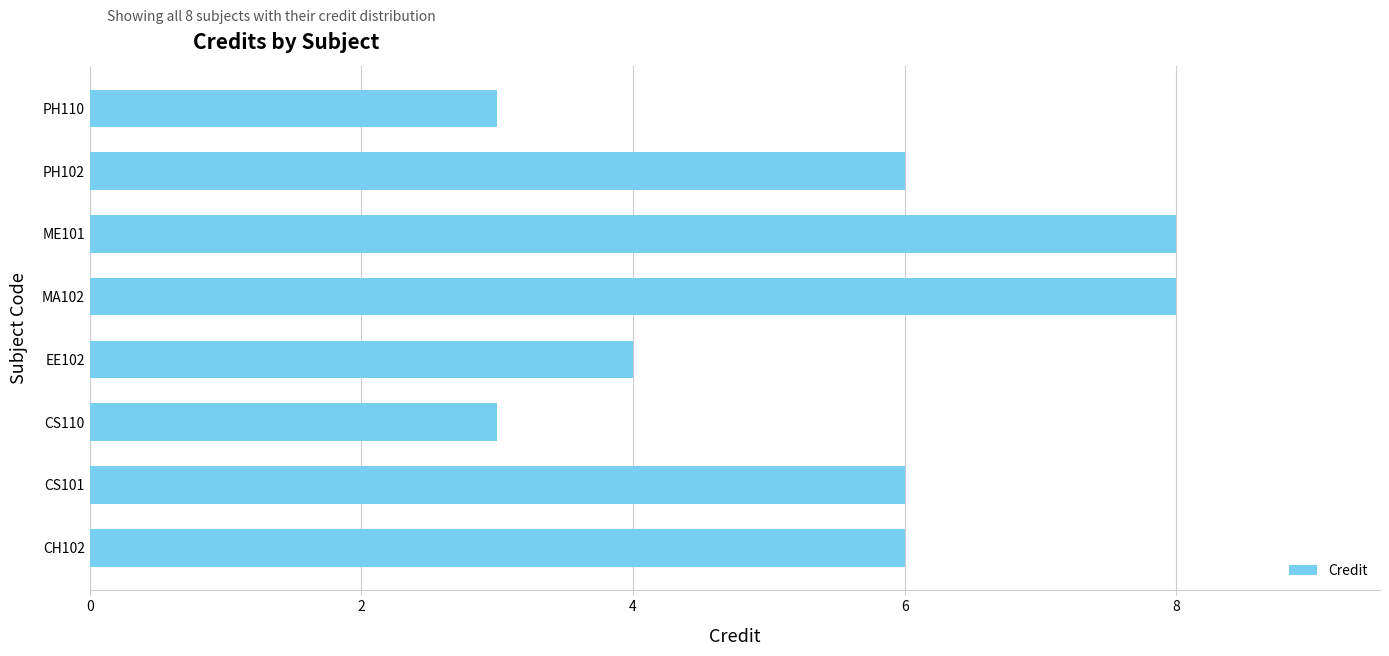

Count the values in the range 4 to 8.

6